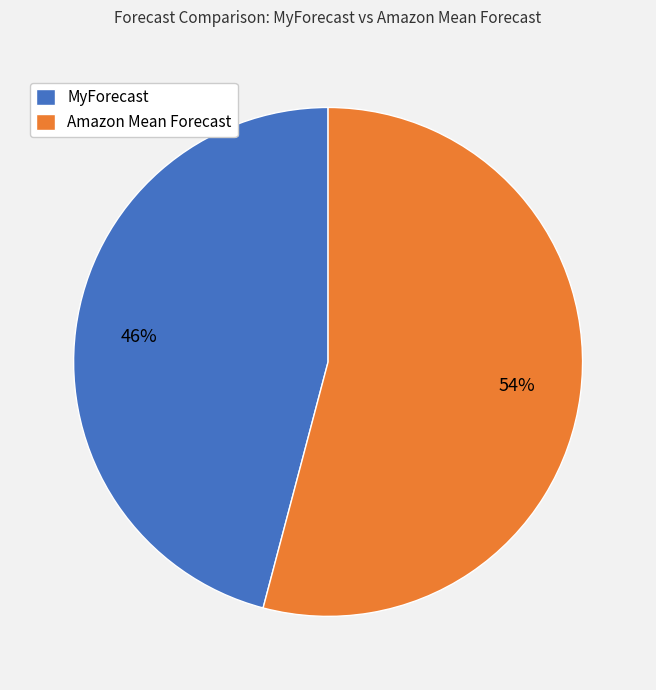

Do MyForecast and Amazon Mean Forecast together represent more than half of the pie?

Yes